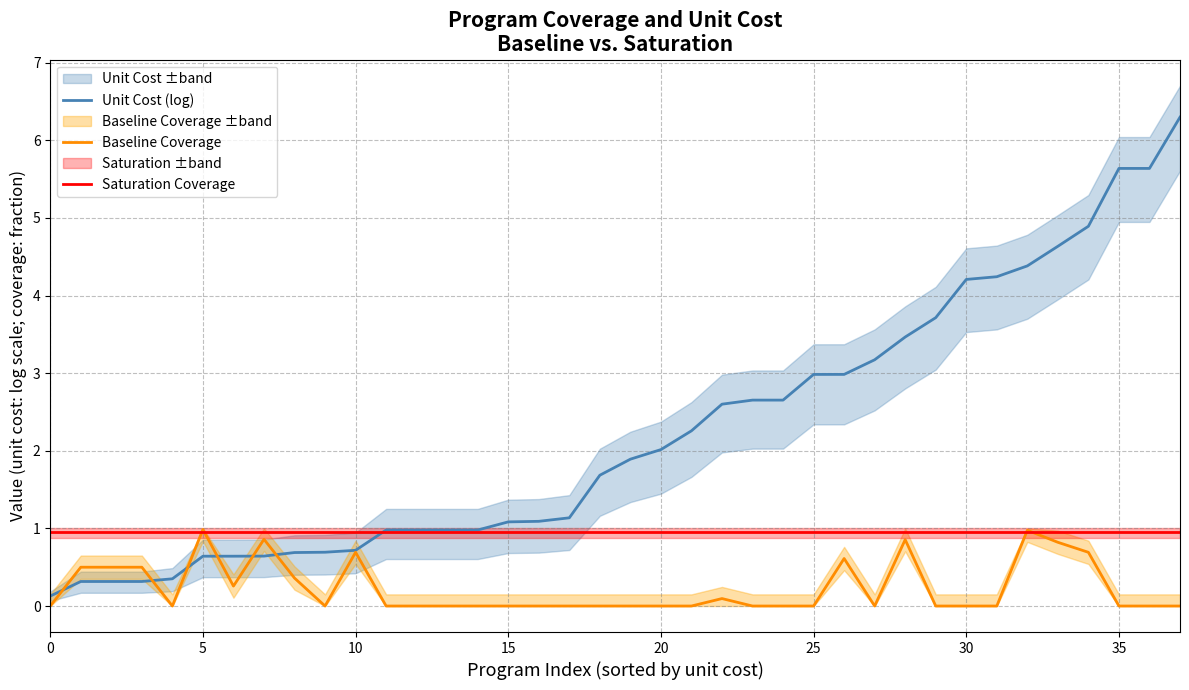

How many interior local valleys does the Baseline Coverage series have?

4